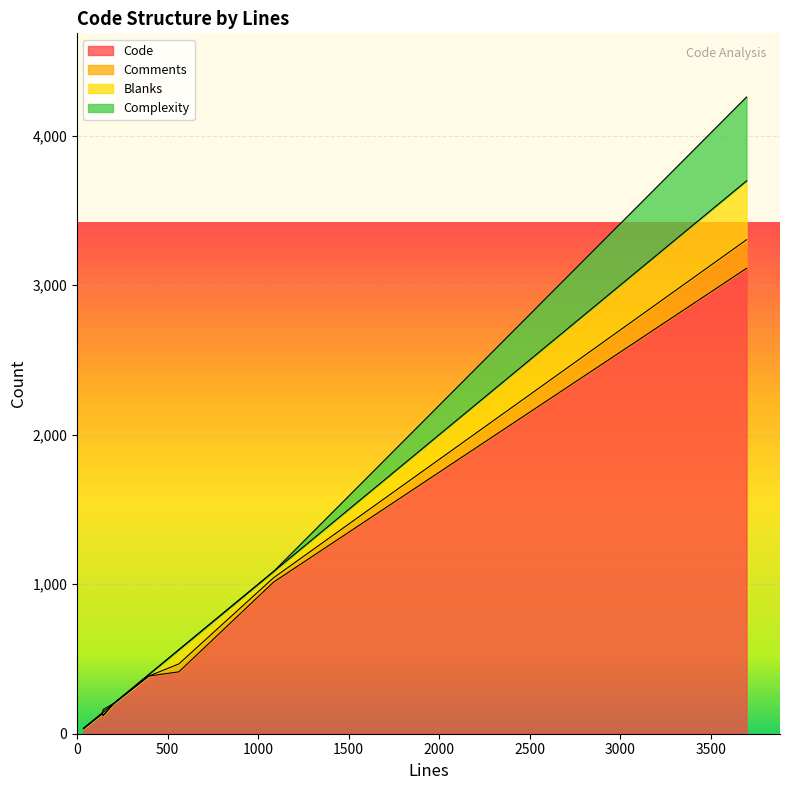

Is it true that Blanks equals 6 at 397?

False